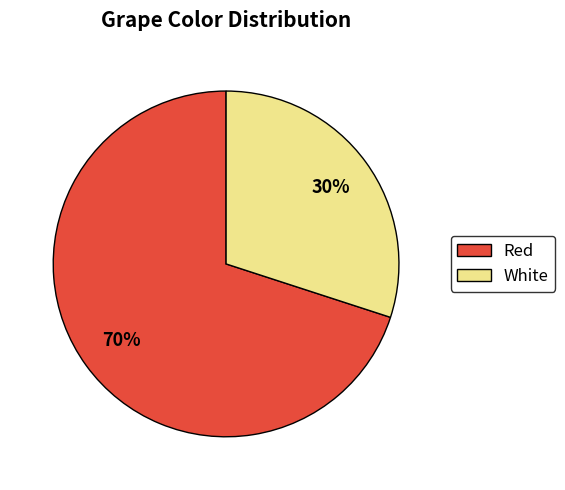

Is it true that White is 36% of the pie?

False